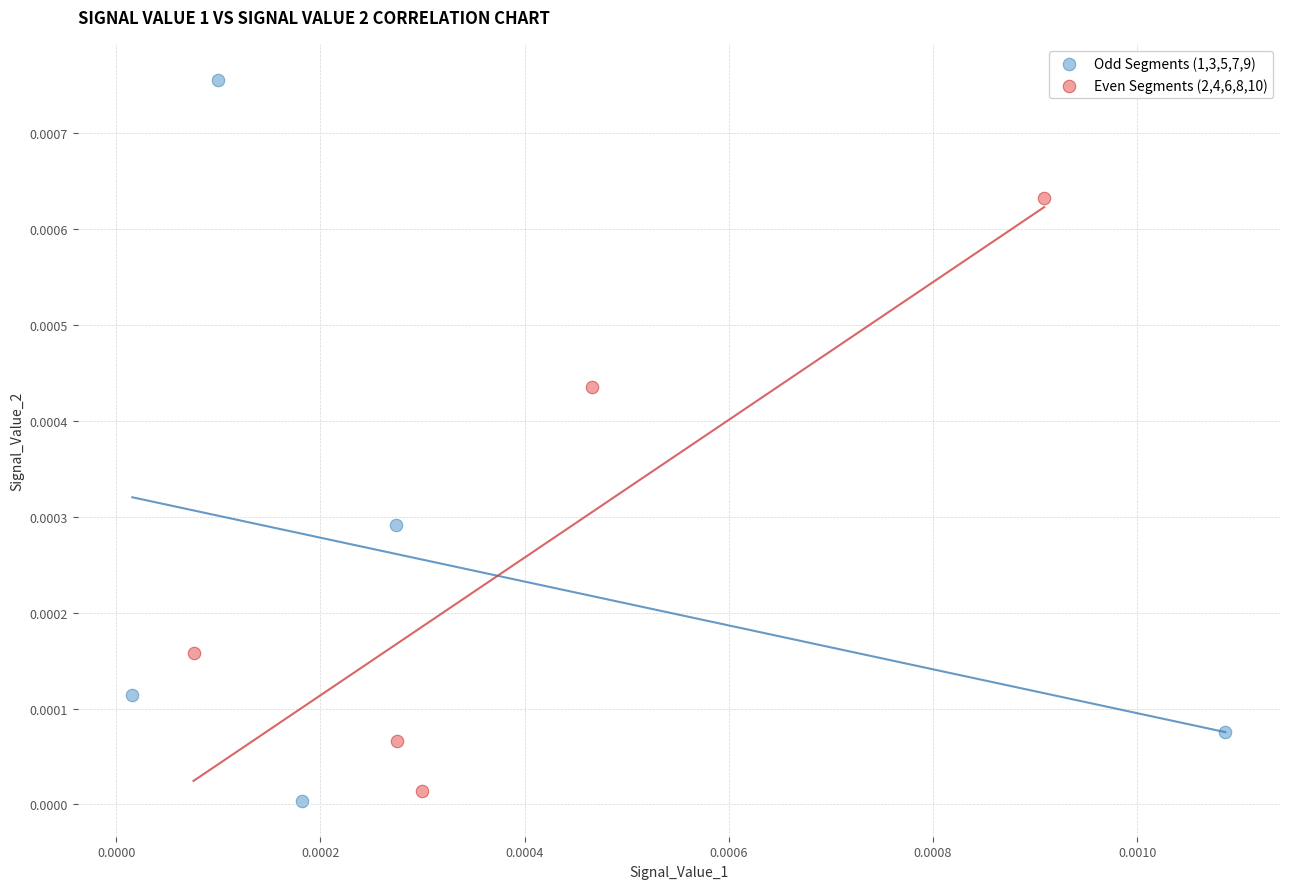

Which series has the widest spread of Y values?

Odd Segments (1,3,5,7,9)